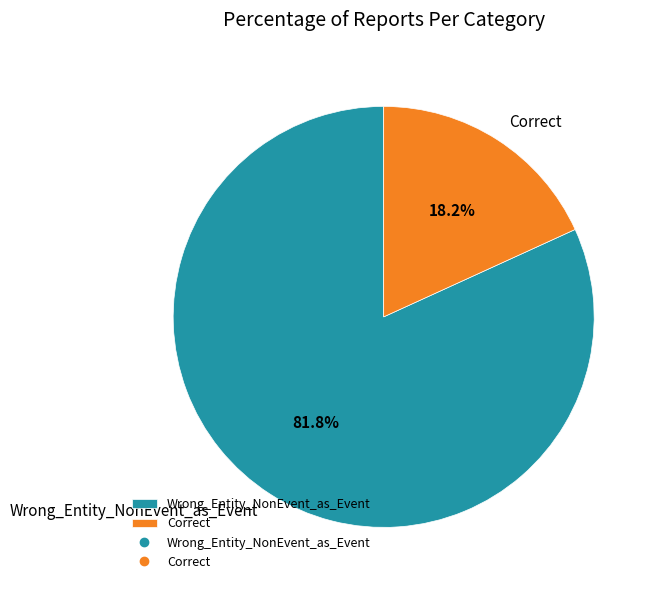

What percentage is NOT represented by Correct?

81.8%